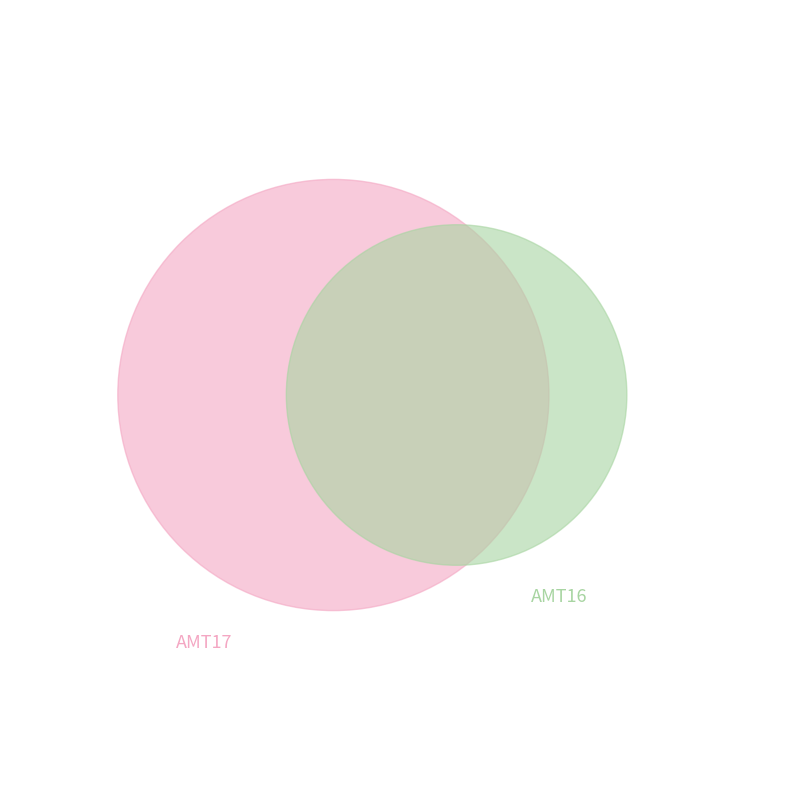

Which series has the largest range (max minus min)?

AMT17